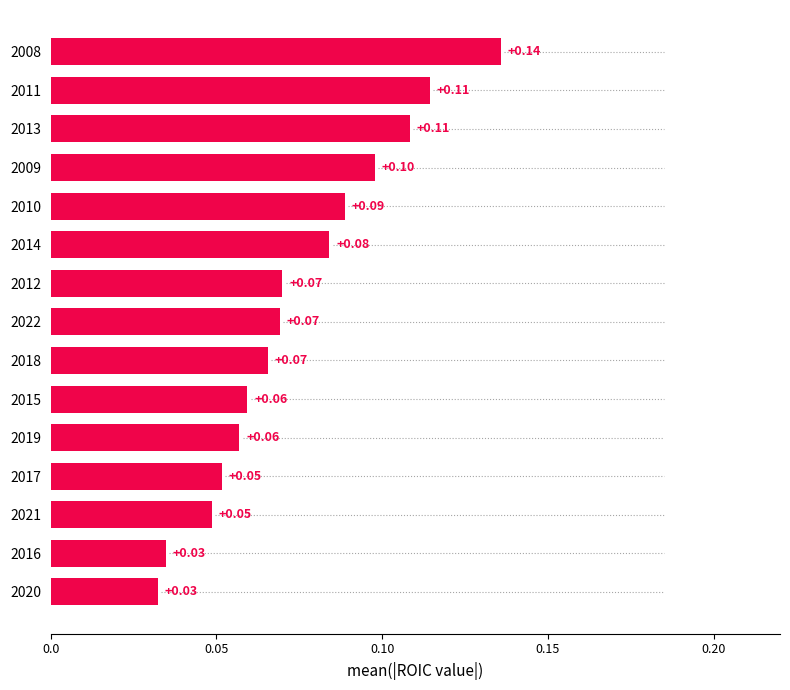

How many bars are there in total?

15